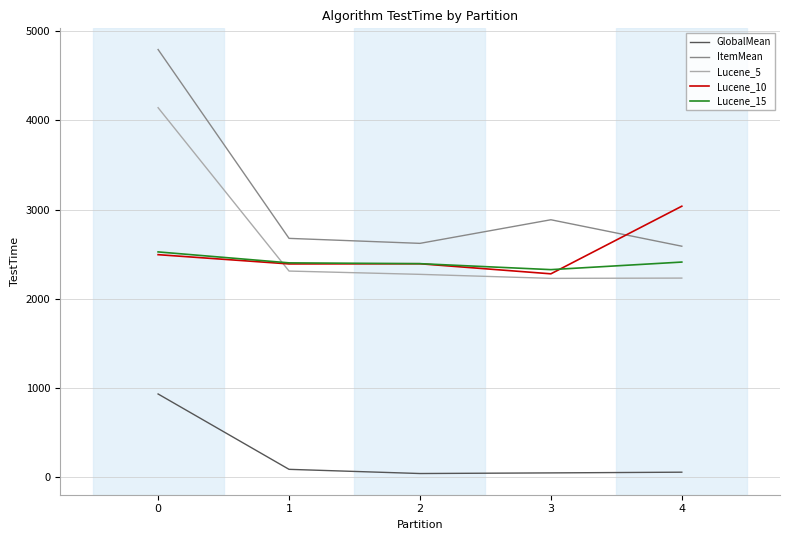

What is the sum of all Lucene_10 values?

12588